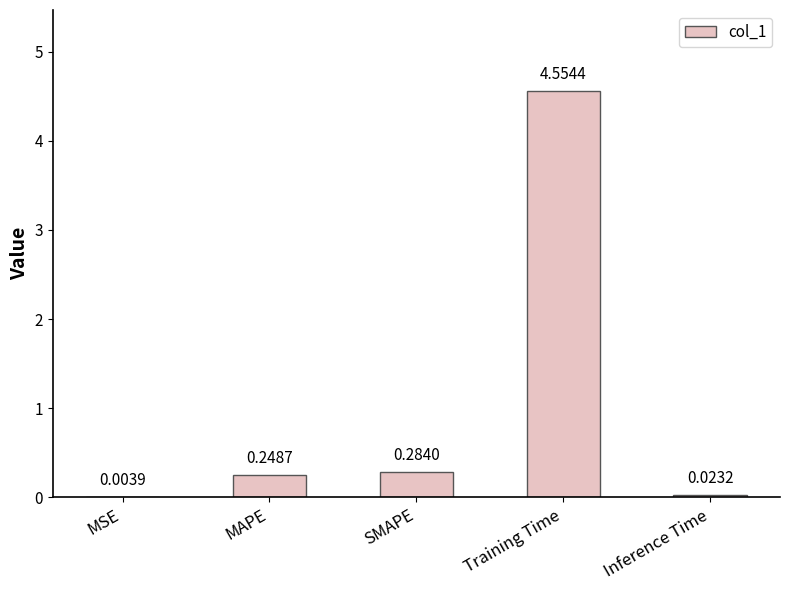

What is the sum of all values?

5.1